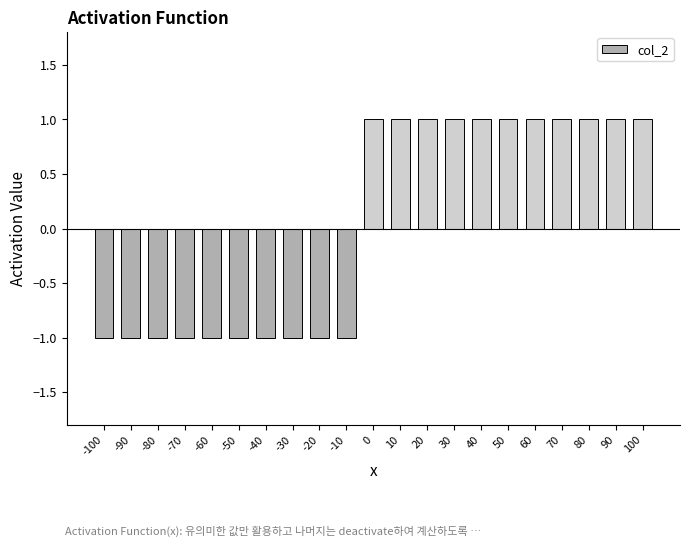

True or false: the data shows 0 at 50.

False